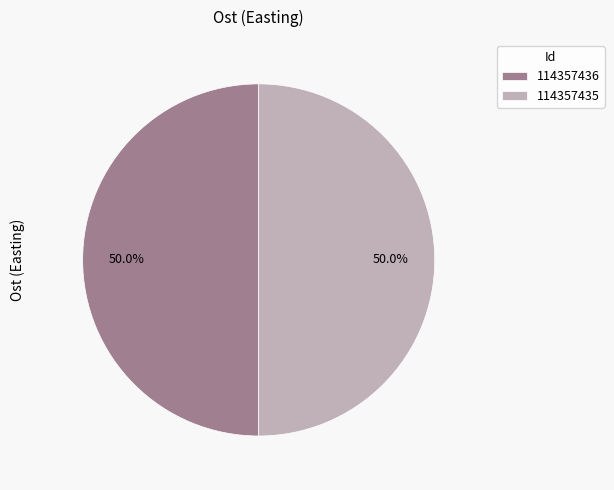

Approximately how many times larger is the value at 114357436 compared to 114357435?

1.0